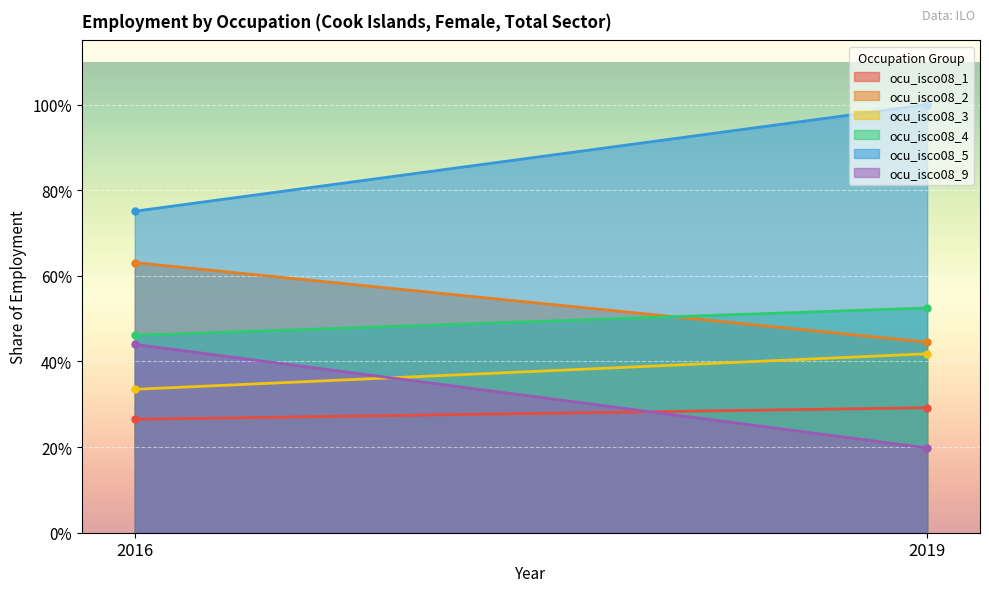

What is the spread (max minus min) of values at 2016?

0.5